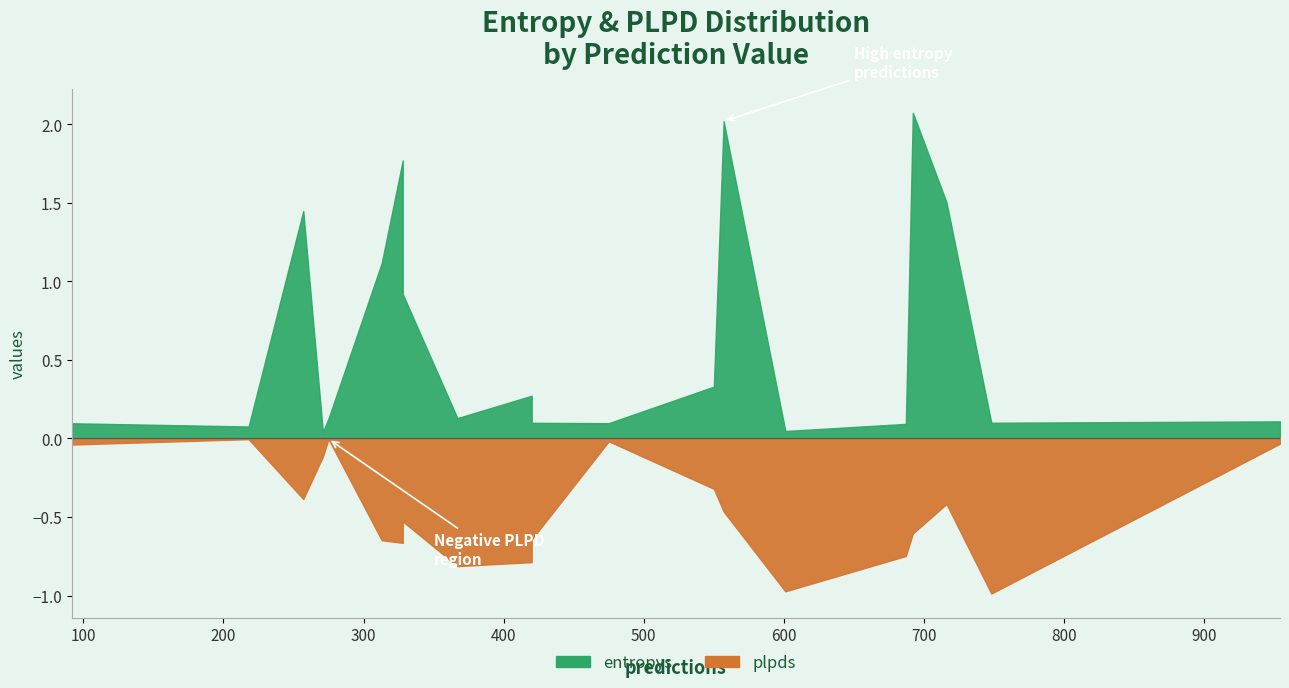

True or false: plpds has a value of 0.3 at 1.

False